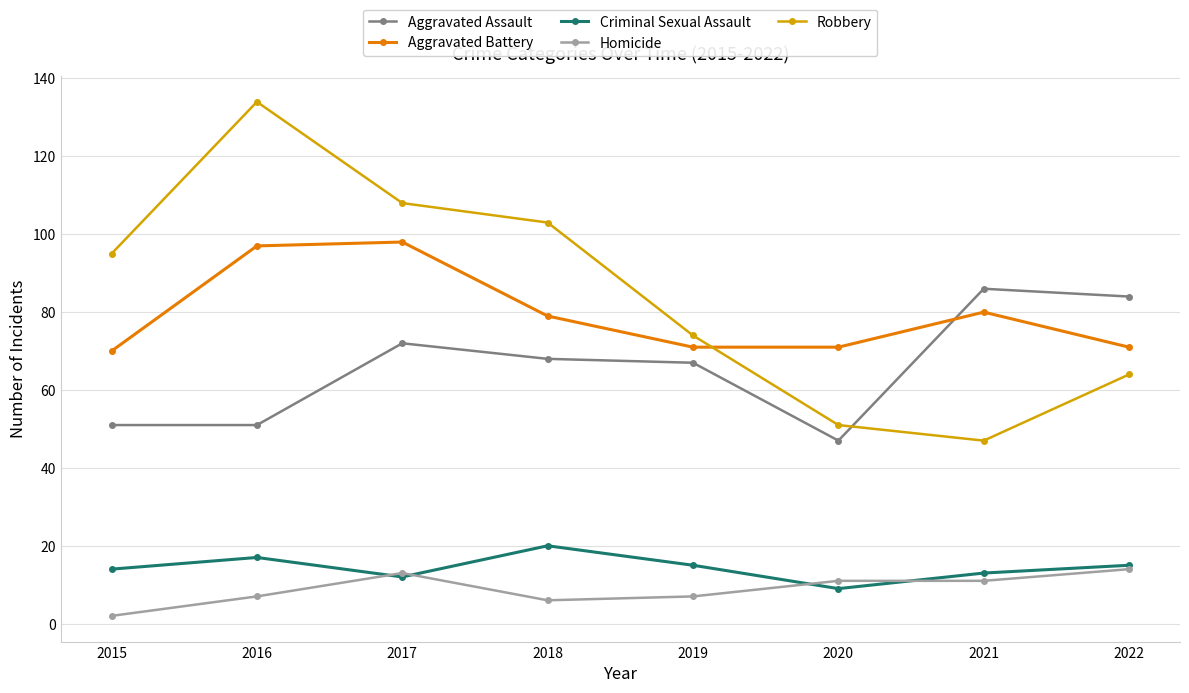

Reading left to right, list all the values displayed in this chart.

Aggravated Assault: 2015=51	2016=51	2017=72	2018=68	2019=67	2020=47	2021=86	2022=84
Aggravated Battery: 2015=70	2016=97	2017=98	2018=79	2019=71	2020=71	2021=80	2022=71
Criminal Sexual Assault: 2015=14	2016=17	2017=12	2018=20	2019=15	2020=9	2021=13	2022=15
Homicide: 2015=2	2016=7	2017=13	2018=6	2019=7	2020=11	2021=11	2022=14
Robbery: 2015=95	2016=134	2017=108	2018=103	2019=74	2020=51	2021=47	2022=64